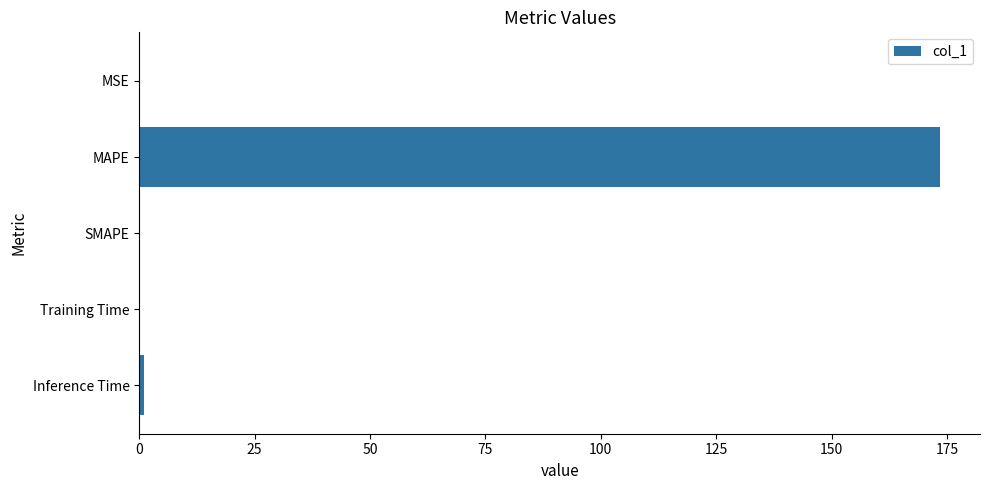

Which has a higher value, MAPE or SMAPE?

MAPE